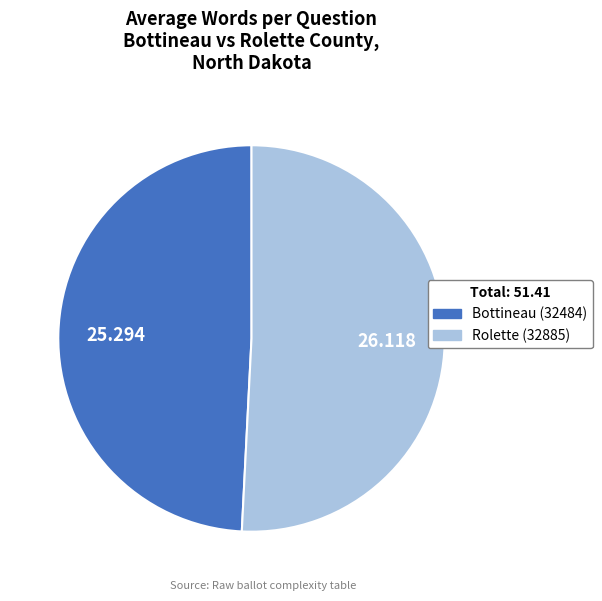

Is Rolette (32885) the majority of the pie?

Yes